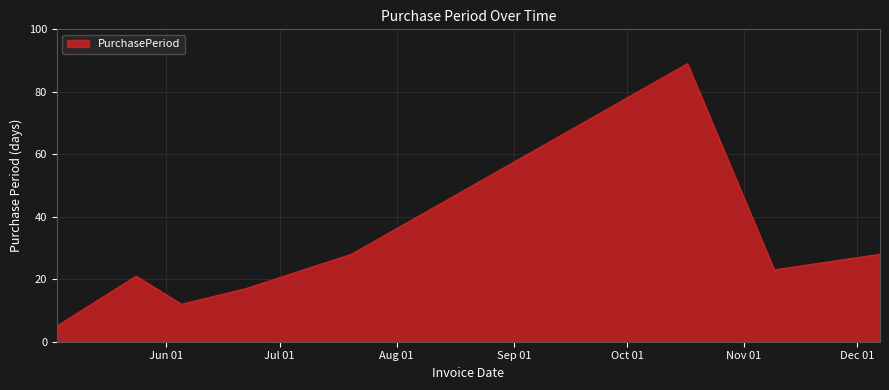

How many interior local peaks (higher than both neighbors) does the data have?

2